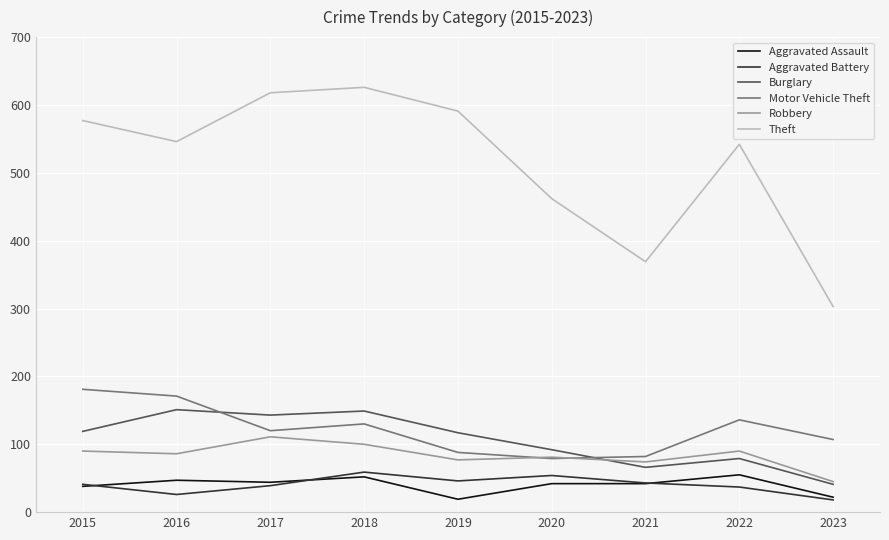

What is the sum of all Aggravated Battery values?

363